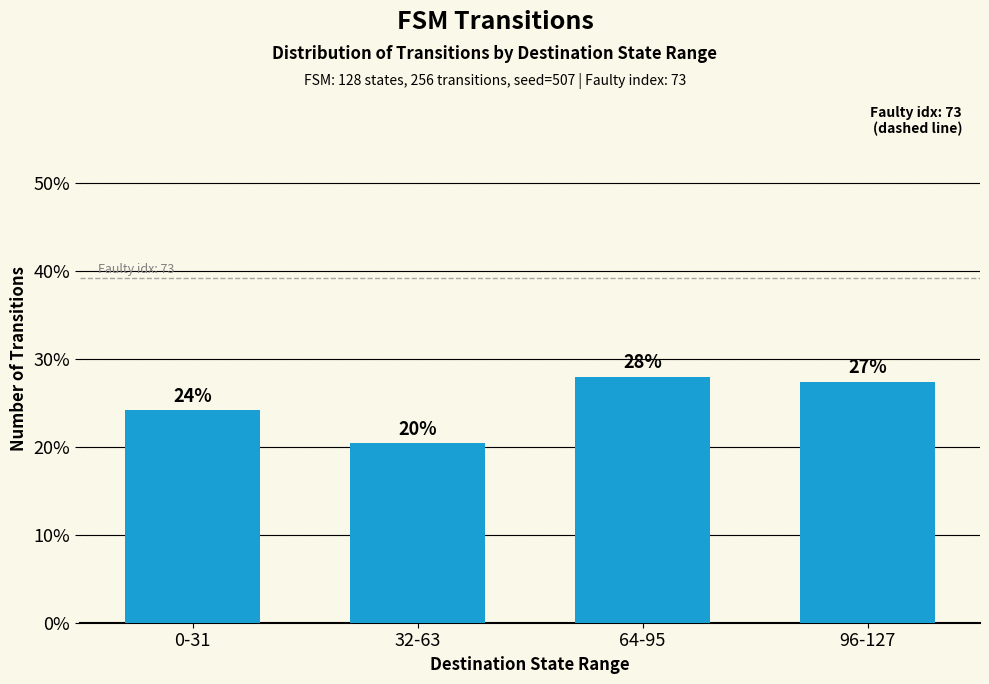

Reading left to right, what are all the values shown in this chart?

0-31=24.2	32-63=20.4	64-95=28.0	96-127=27.4